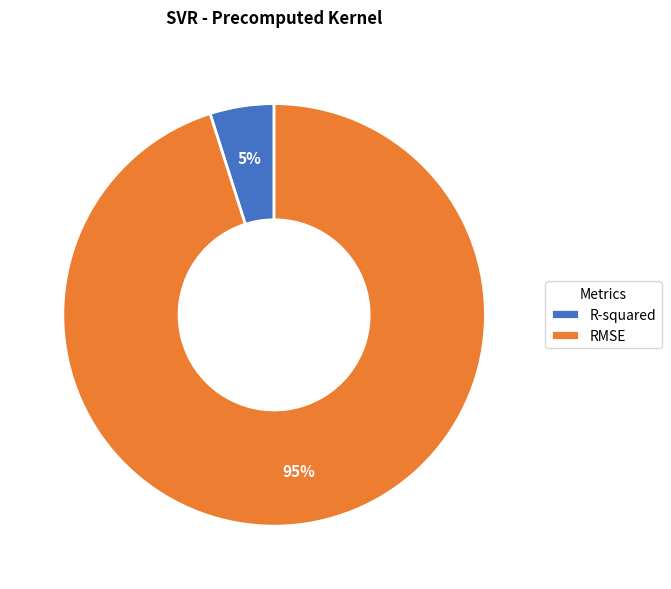

Do RMSE and R-squared together represent more than half of the pie?

Yes